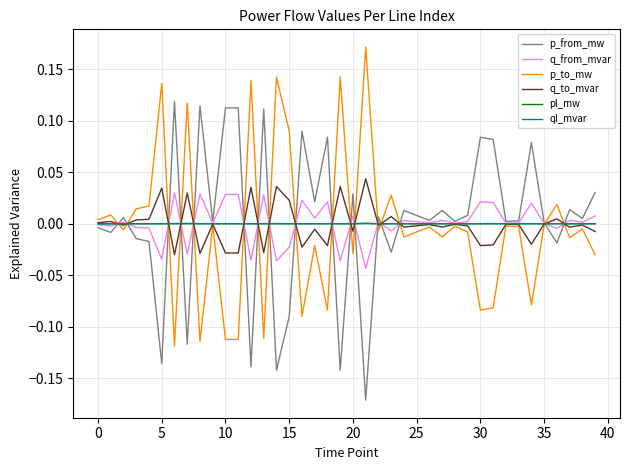

At how many categories does at least one series exceed 0?

40